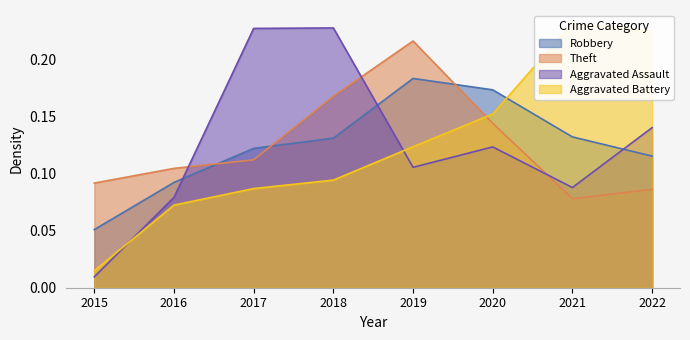

True or false: Robbery and Theft cross at least once.

True